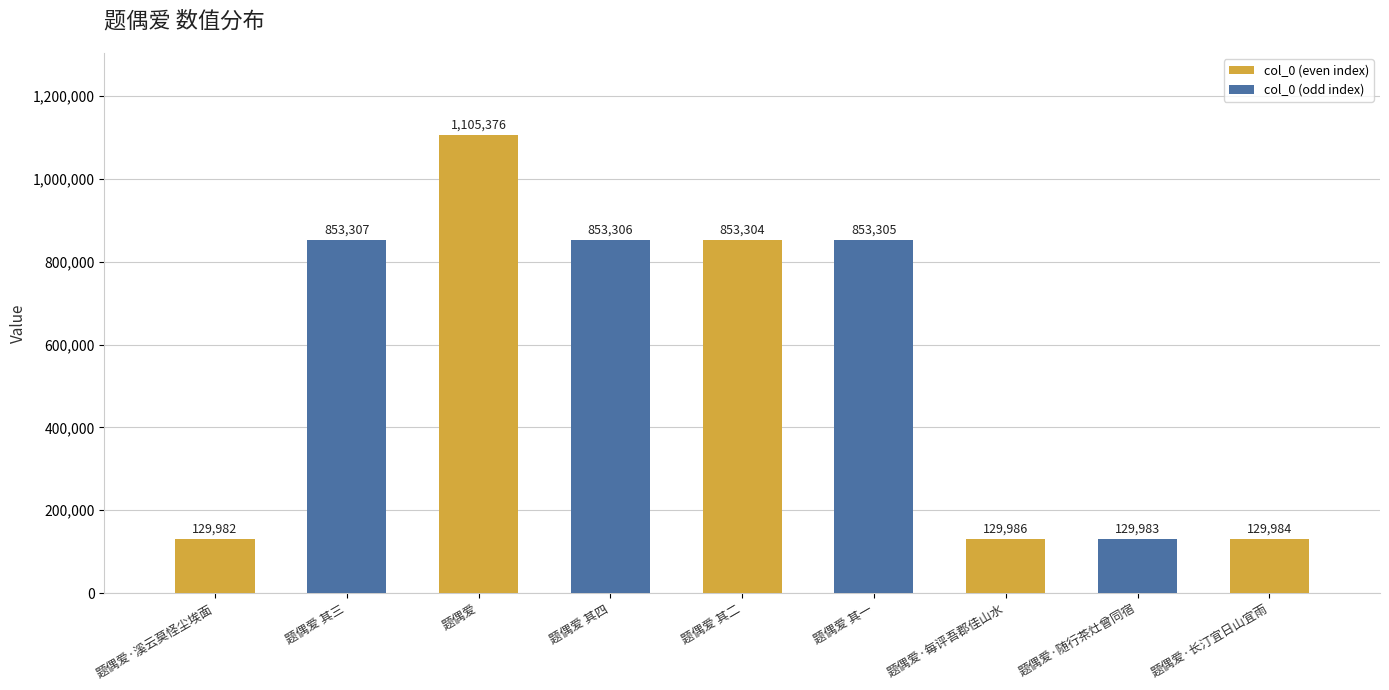

Is it true that the value at 题偶爱·每评吾郡佳山水 is 129986?

True